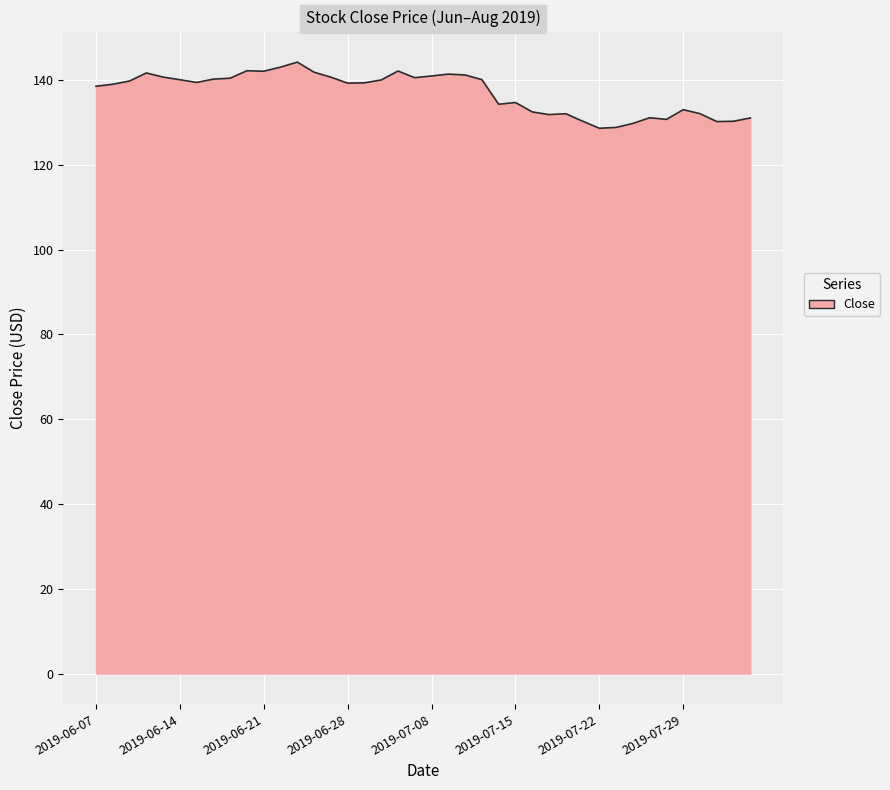

What is the maximum value shown in the chart?

144.2